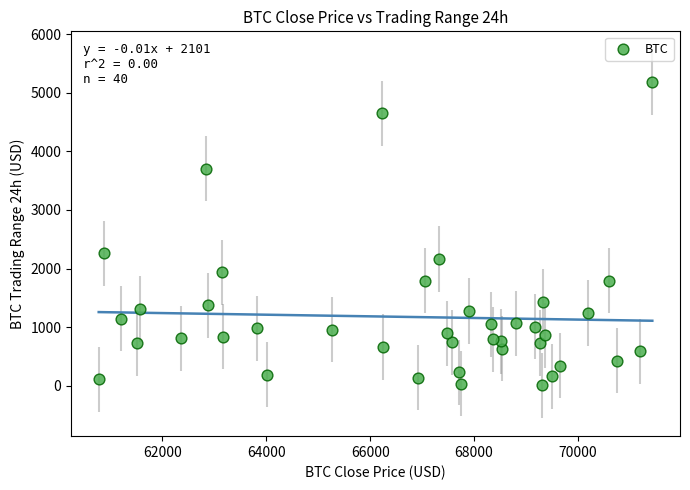

What Y value in the scatter plot is closest to 2593?

2260.4